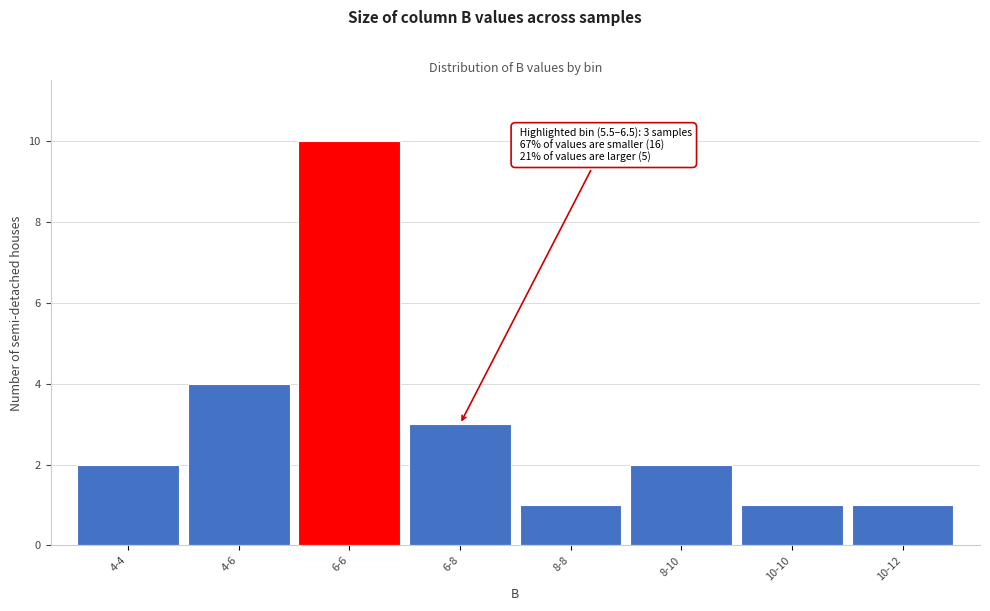

Reading left to right, extract all data points from this chart.

4-4=2	4-6=4	6-6=10	6-8=3	8-8=1	8-10=2	10-10=1	10-12=1